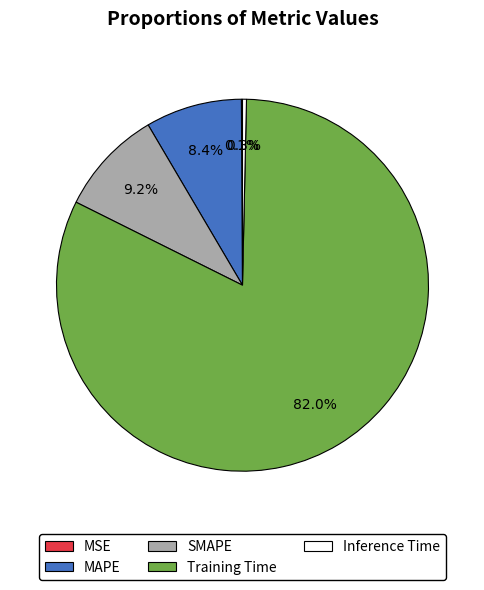

The SMAPE slice represents 9% of the pie. True or false?

True